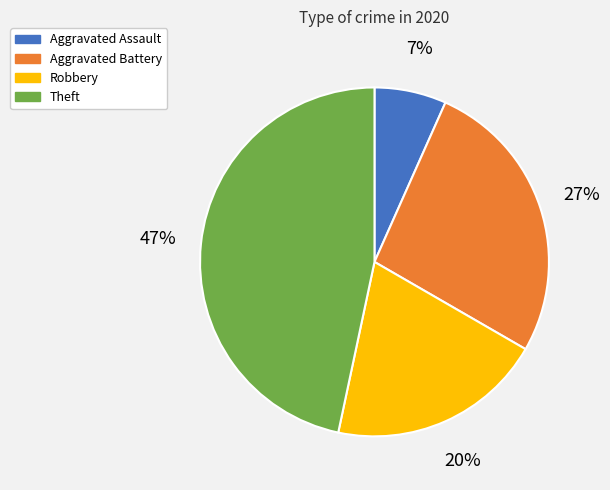

What is the ratio of the value at Aggravated Battery to the value at Theft?

0.6